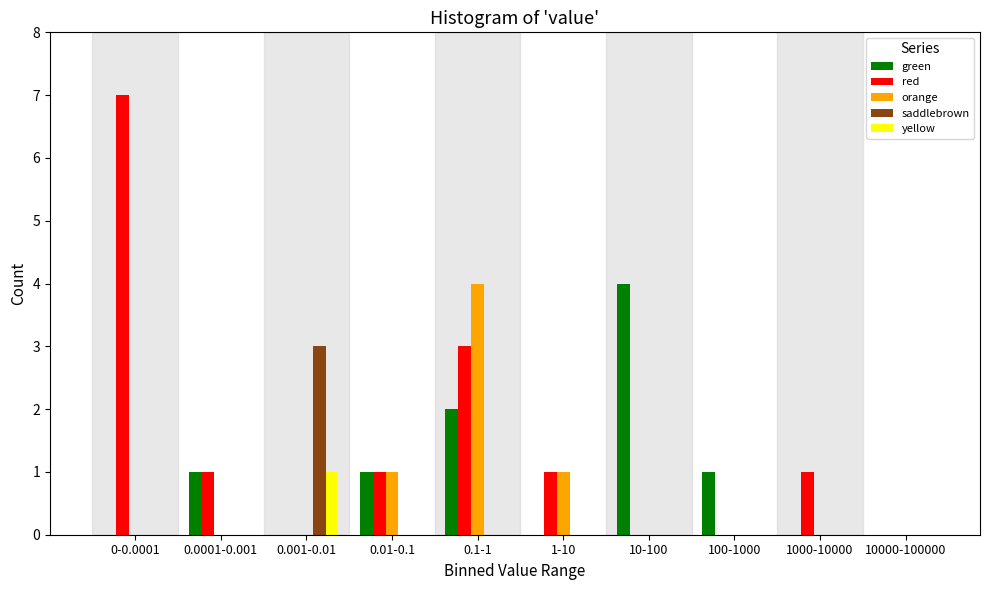

Which series changed the most between 0-0.0001 and 10-100?

red